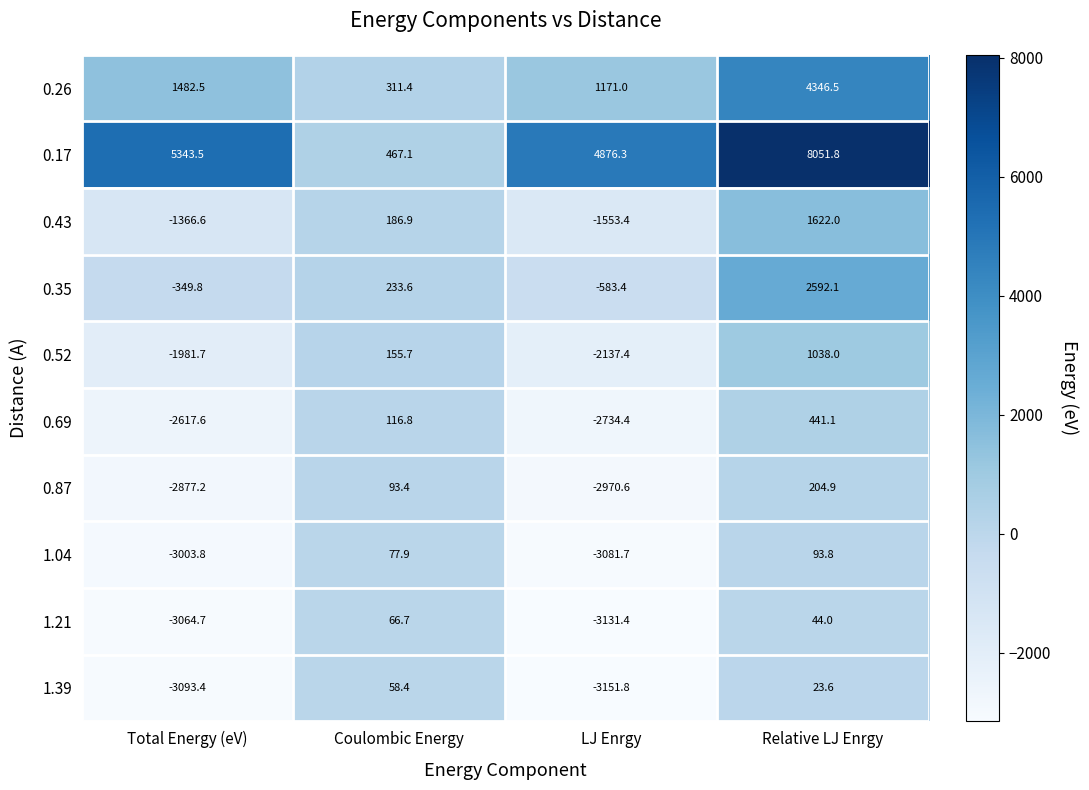

Which series has the largest total across all categories?

0.17